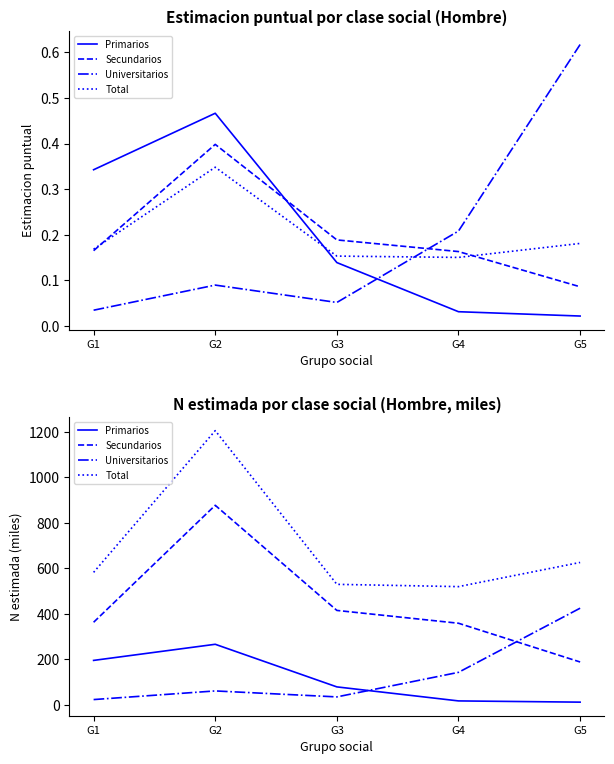

At which category does the chart reach its peak across all series?

G2